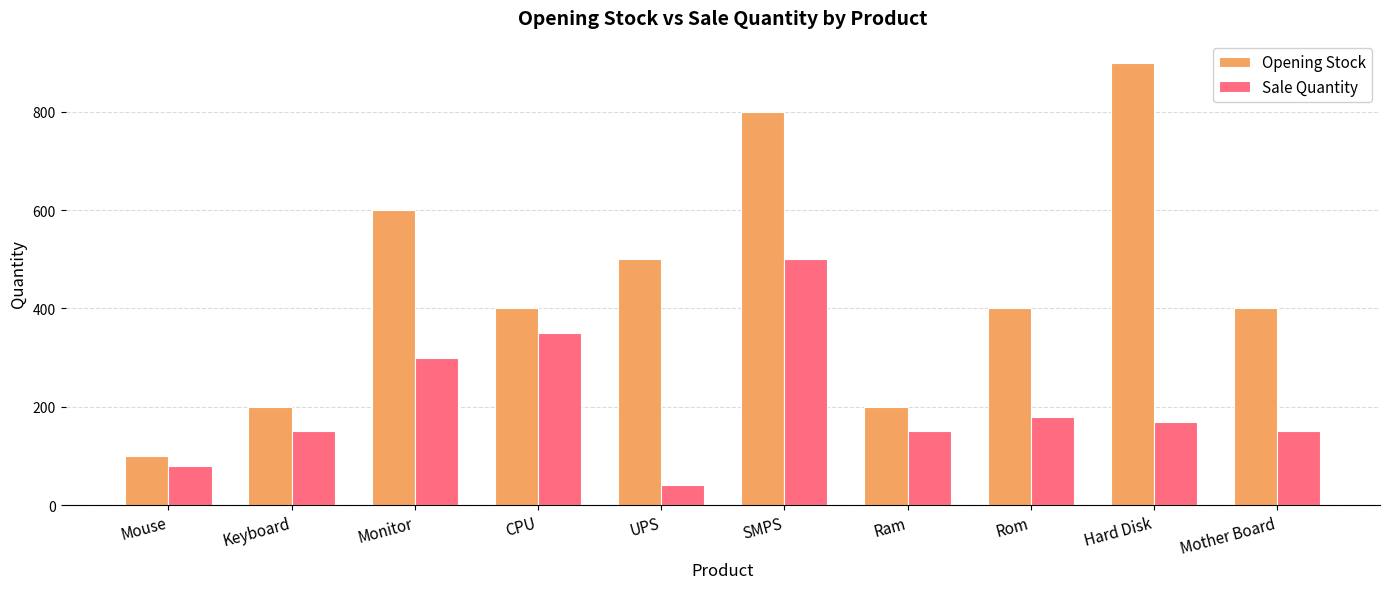

Reading left to right, extract all data points from this chart.

Opening Stock: Mouse=100	Keyboard=200	Monitor=600	CPU=400	UPS=500	SMPS=800	Ram=200	Rom=400	Hard Disk=900	Mother Board=400
Sale Quantity: Mouse=80	Keyboard=150	Monitor=300	CPU=350	UPS=40	SMPS=500	Ram=150	Rom=180	Hard Disk=170	Mother Board=150